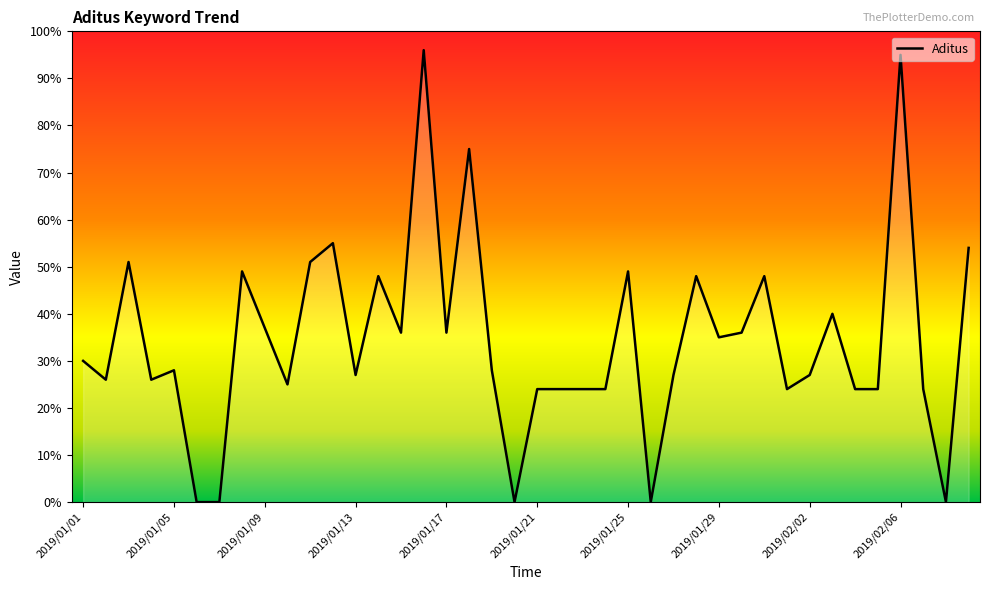

What is the greatest value displayed?

96